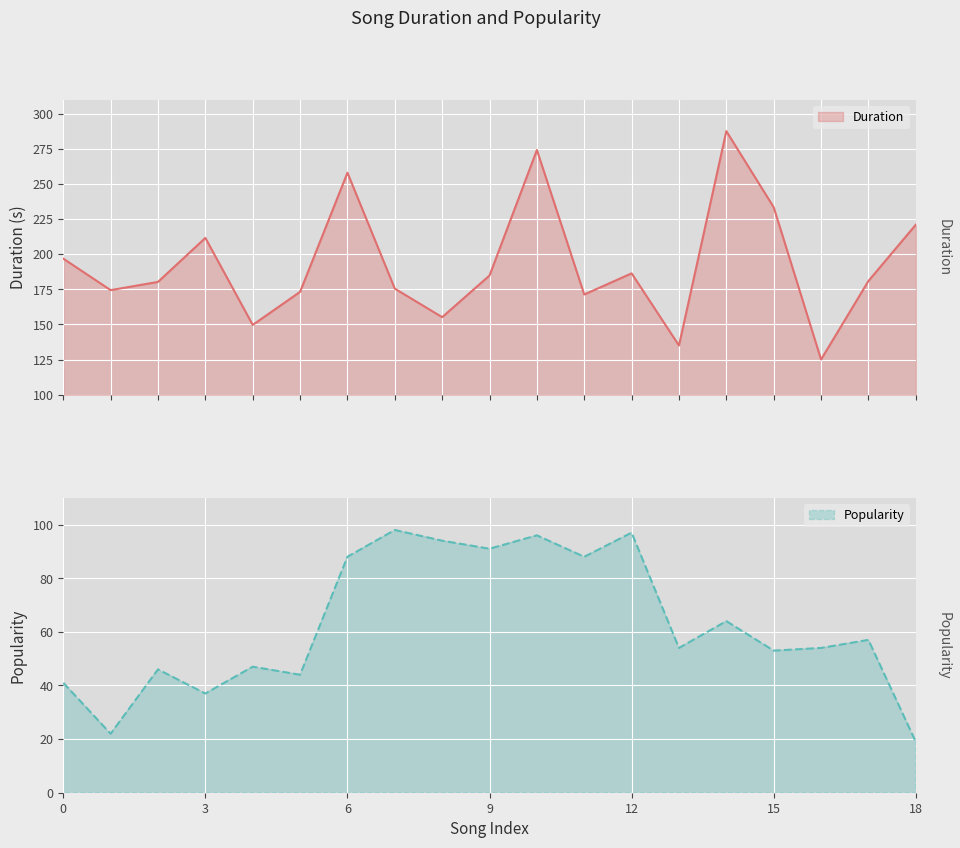

What is the minimum value for Duration?

125.0